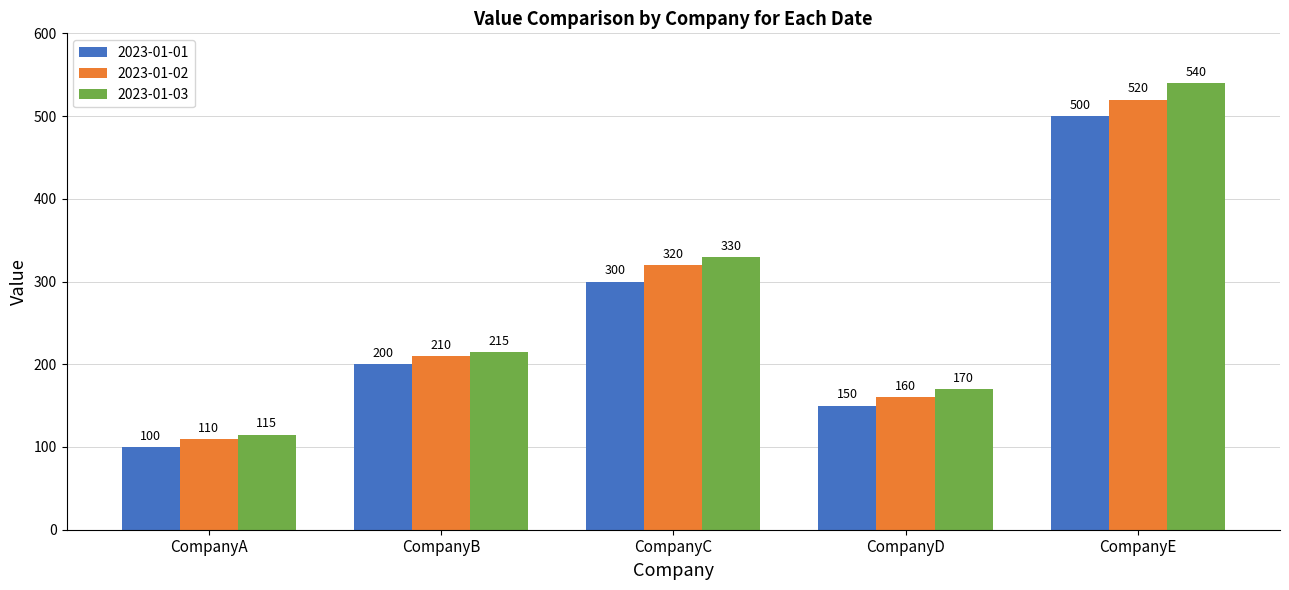

The 2023-01-02 series shows 320 at CompanyC. True or false?

True